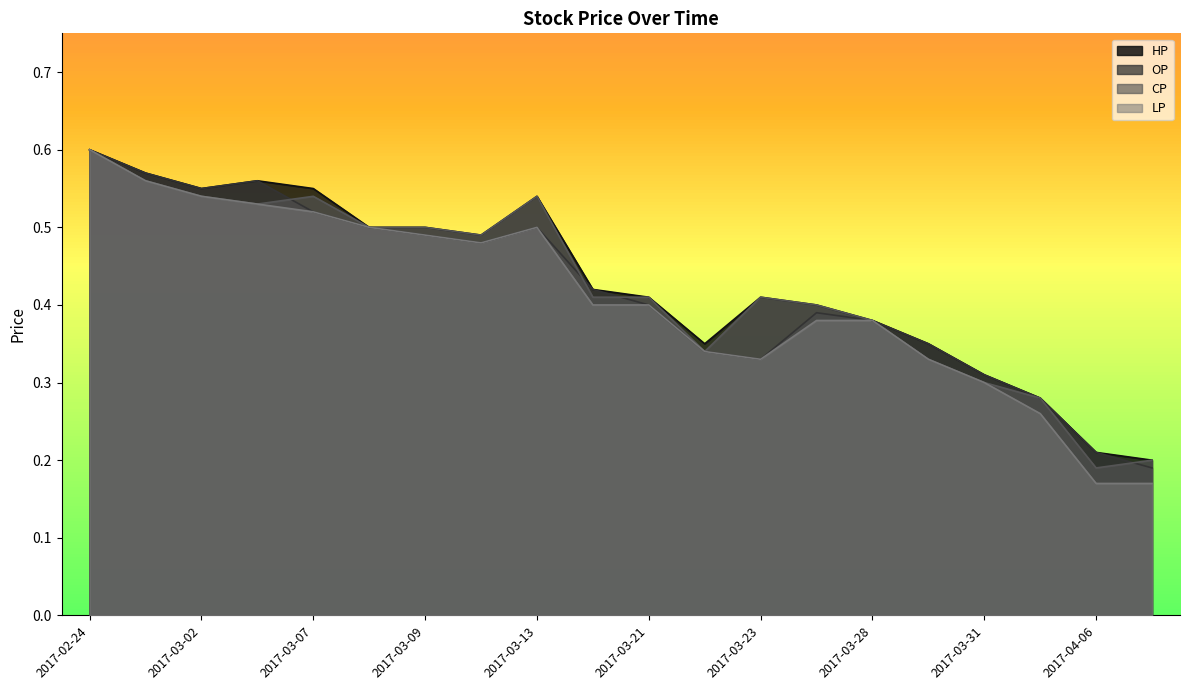

Where do OP and CP first cross each other?

2017-03-03 and 2017-03-07